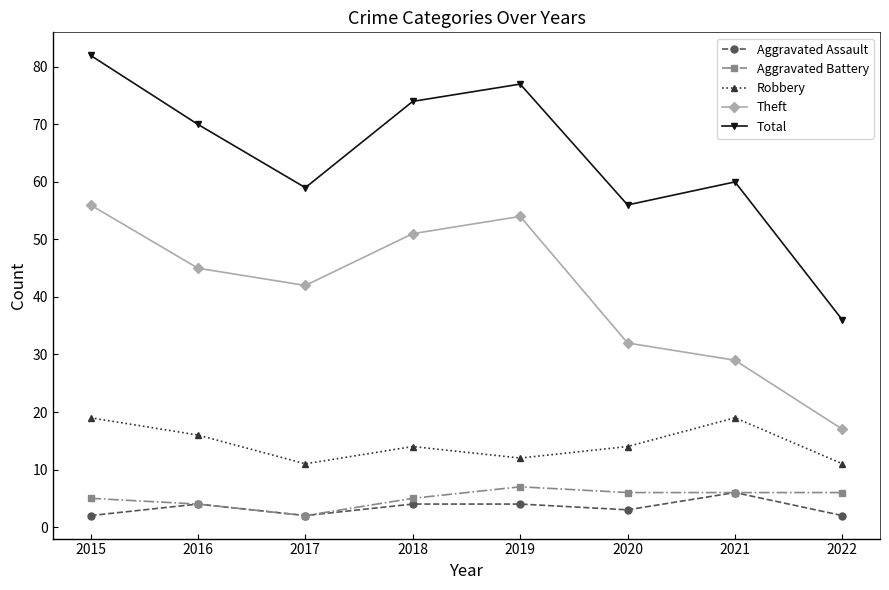

What are all the series names shown in the legend?

Aggravated Assault, Aggravated Battery, Robbery, Theft, Total